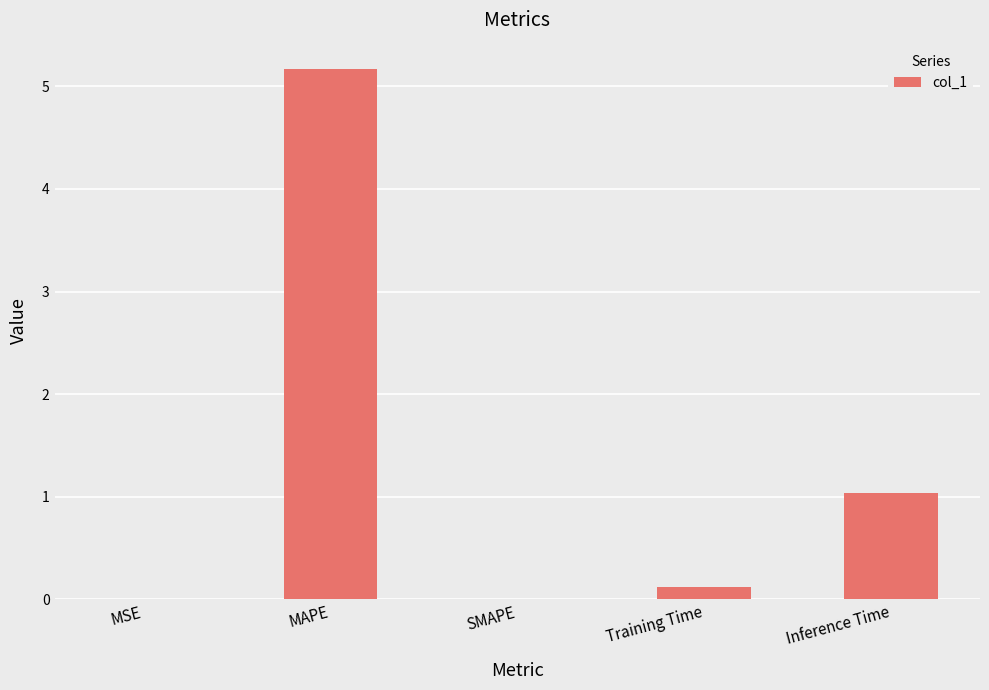

What is the sum of all values?

6.3